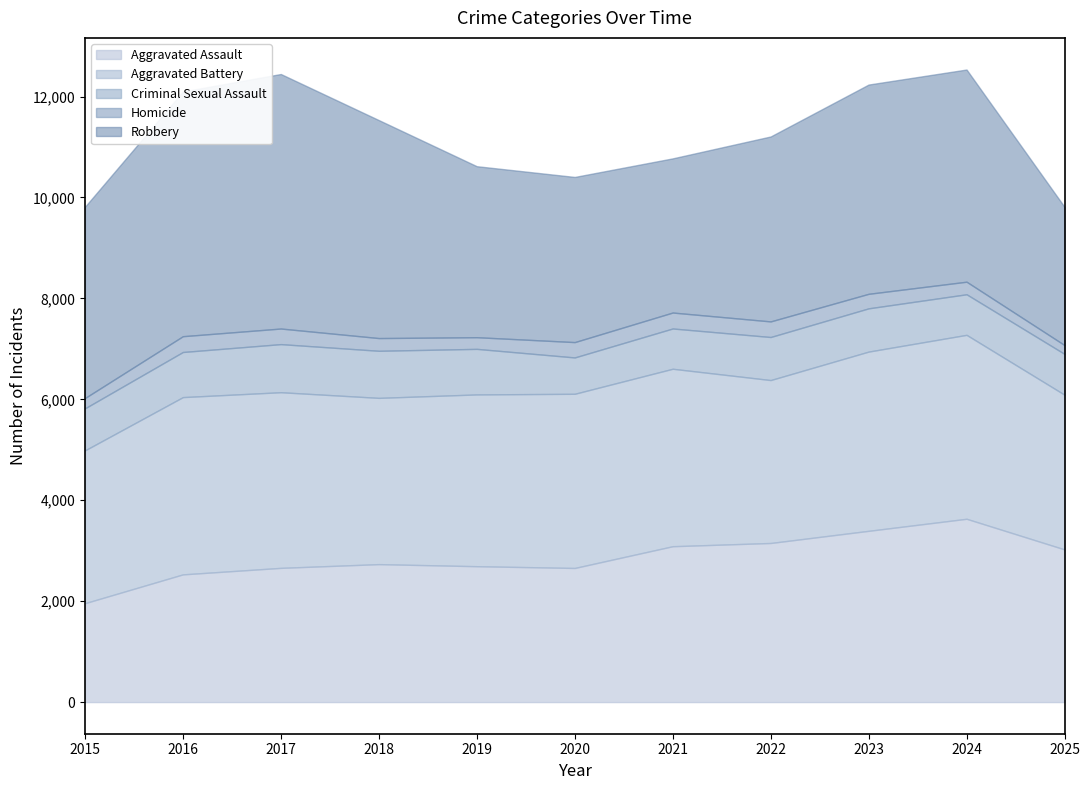

How many data points in Aggravated Assault are less than 2734?

5